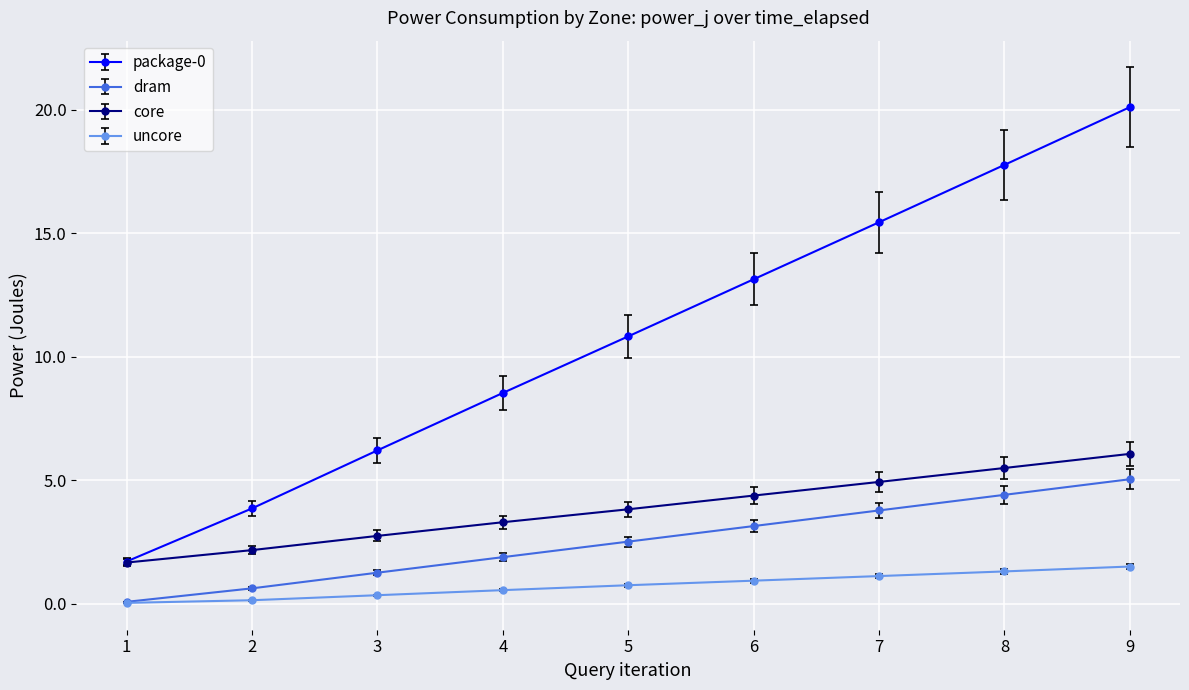

True or false: package-0 has more than 1 interior local peaks.

False